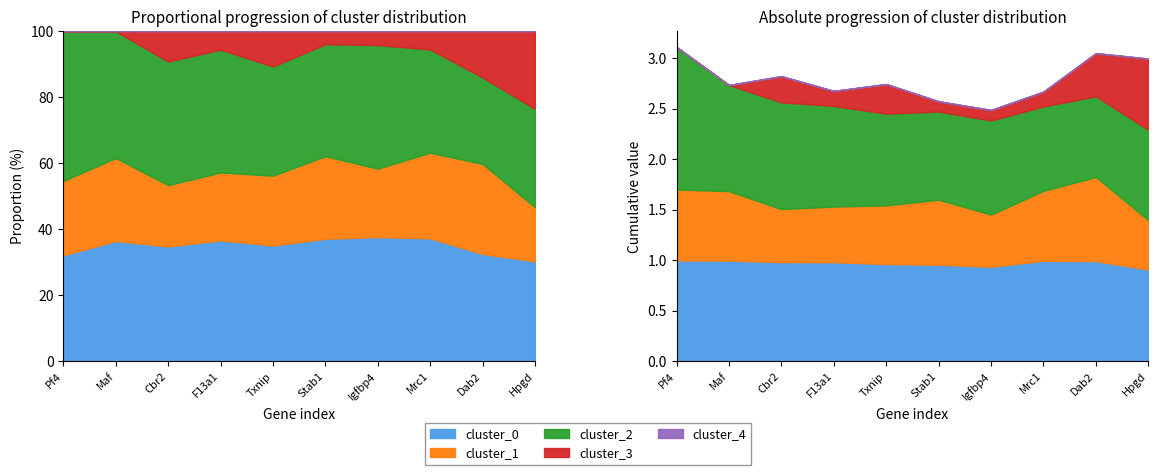

Read the cluster_2 value at Cbr2.

1.1